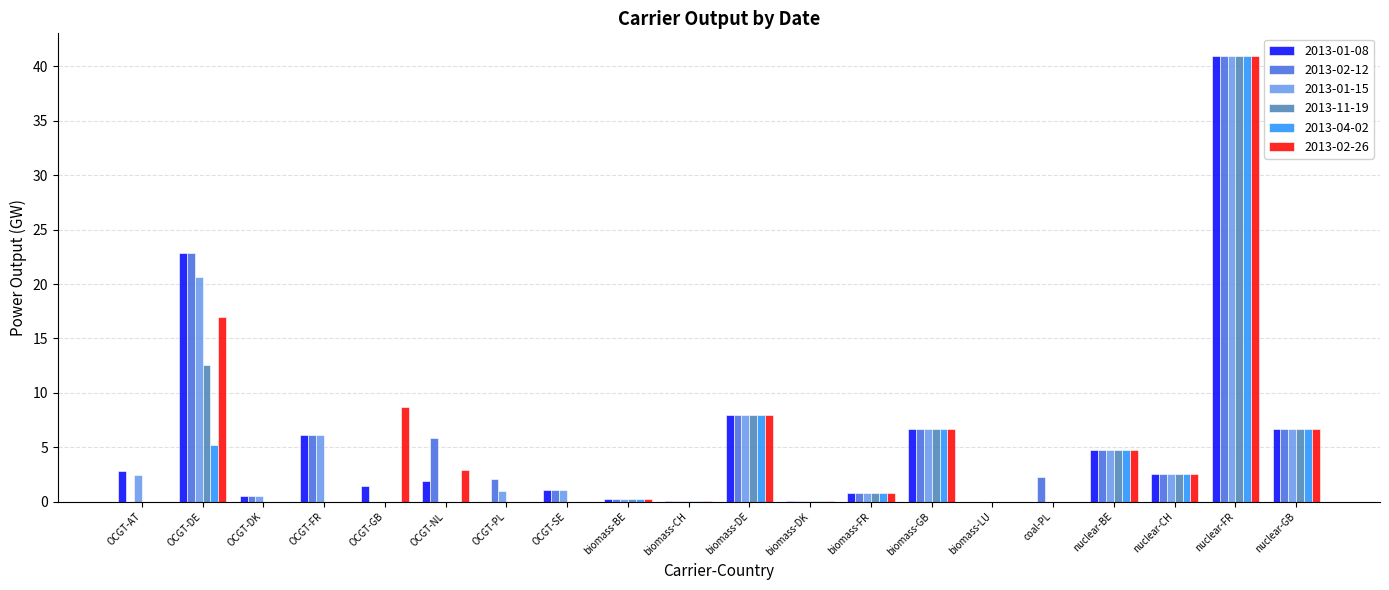

How many groups of bars are there?

20